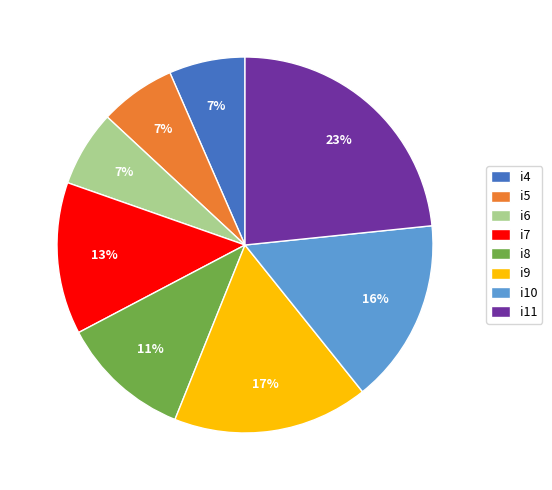

How many segments does this pie chart have?

8